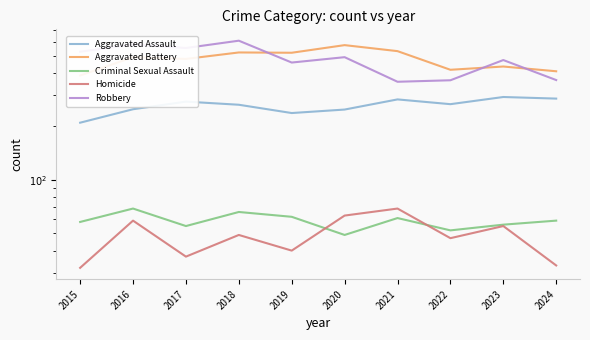

At which category does Criminal Sexual Assault reach its first local valley?

2017